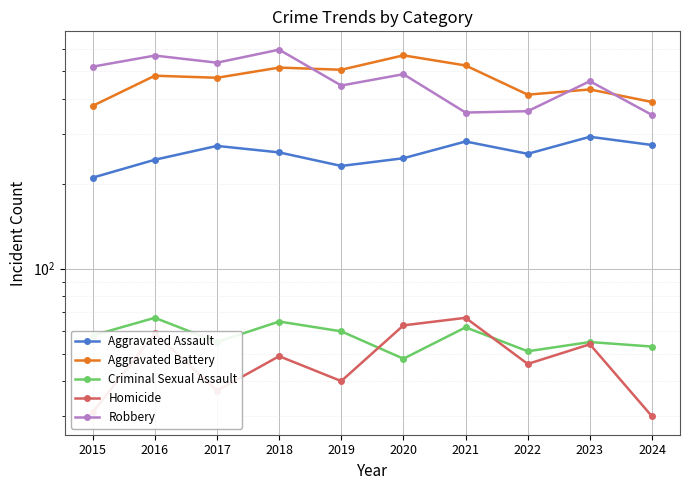

At which label is Criminal Sexual Assault closest to 57?

2015